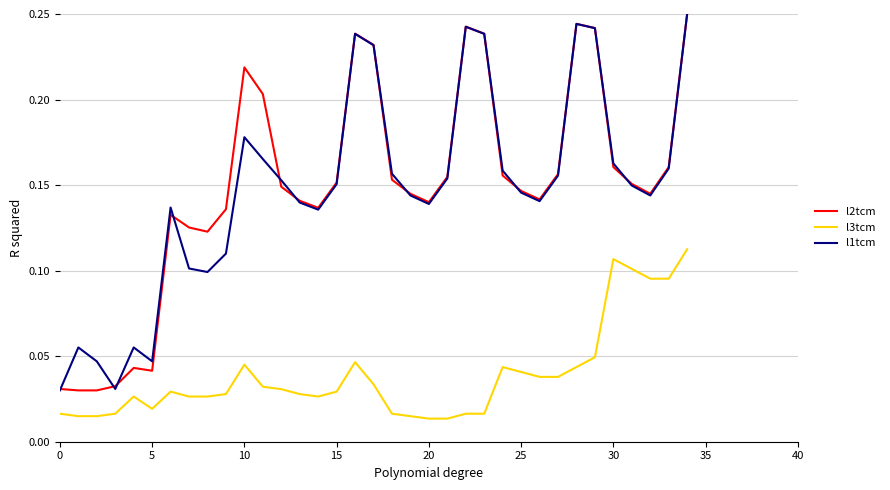

True or false: l3tcm and l1tcm cross at least once.

False